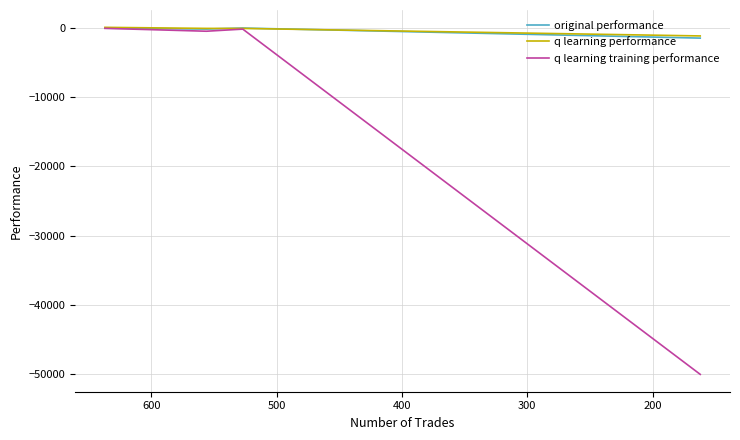

What is the average value of the q learning performance series?

-338.3